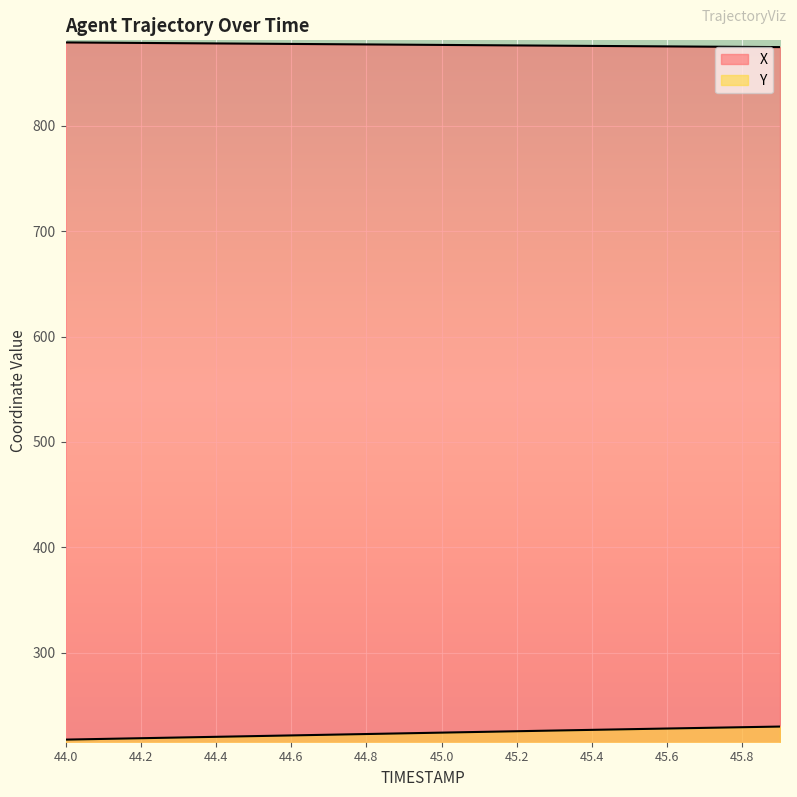

What is the difference between the second highest and second lowest values in the Y series?

11.1